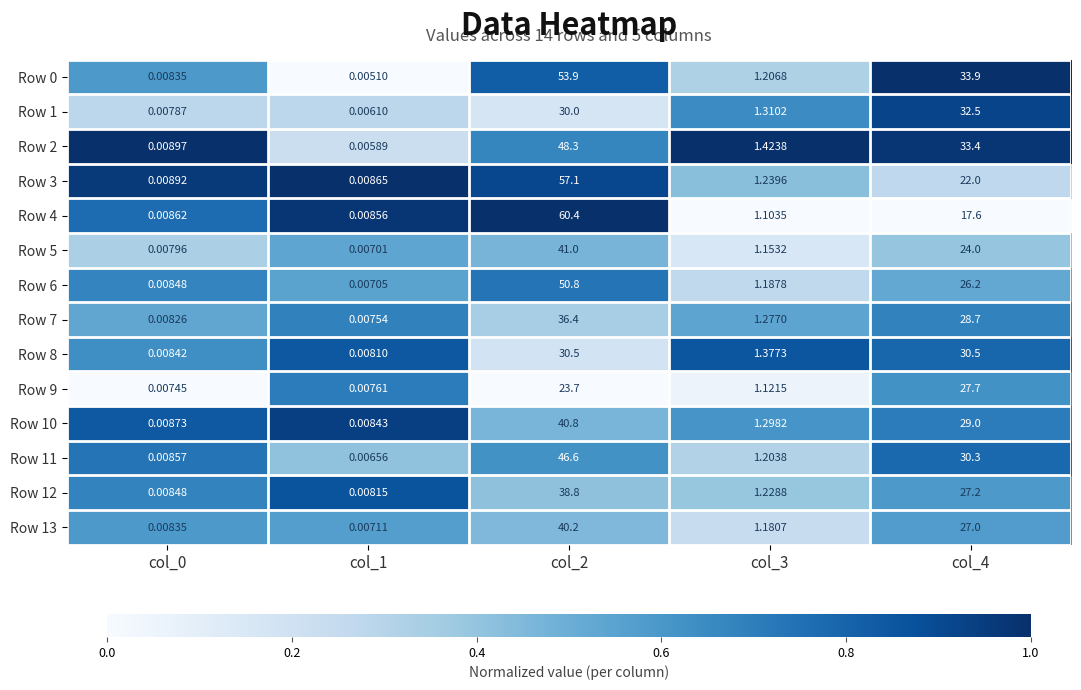

Is the value of Row 6 at col_1 greater than the value of Row 3 at col_0?

No